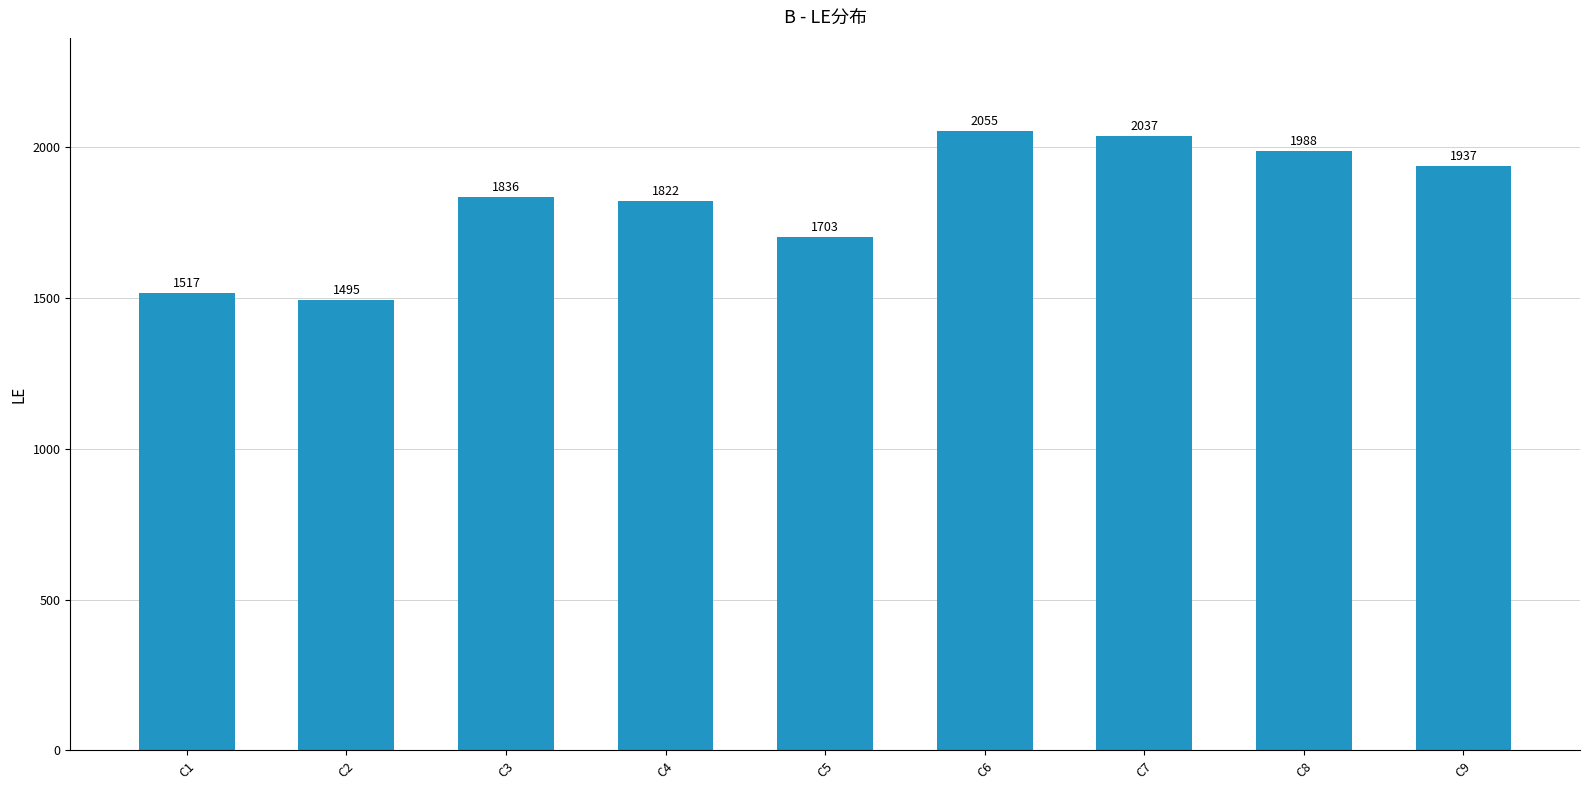

What is the greatest value displayed?

2055